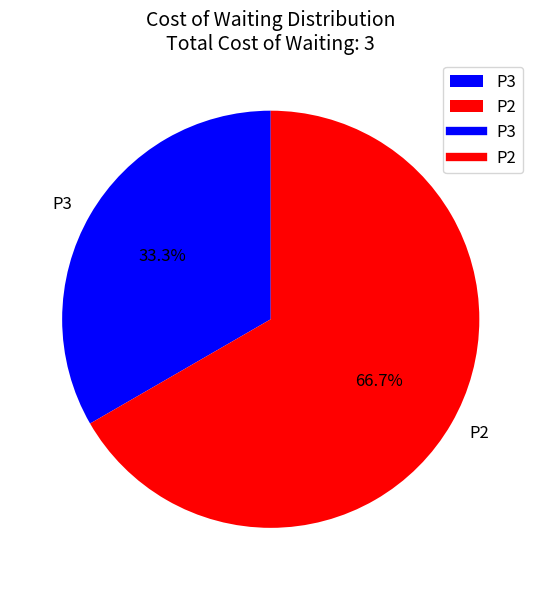

What is the majority slice?

P2